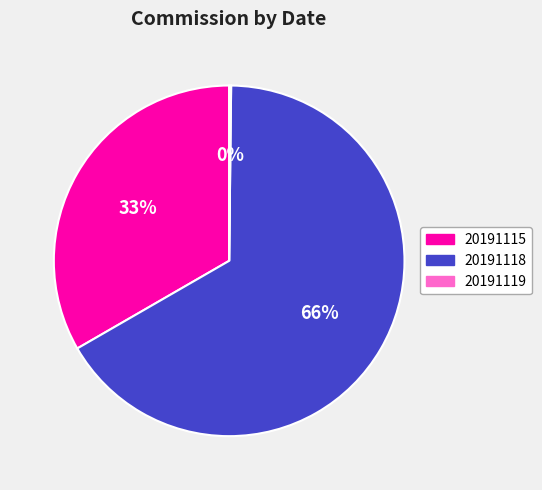

Does 20191118 represent more than half of the total?

Yes